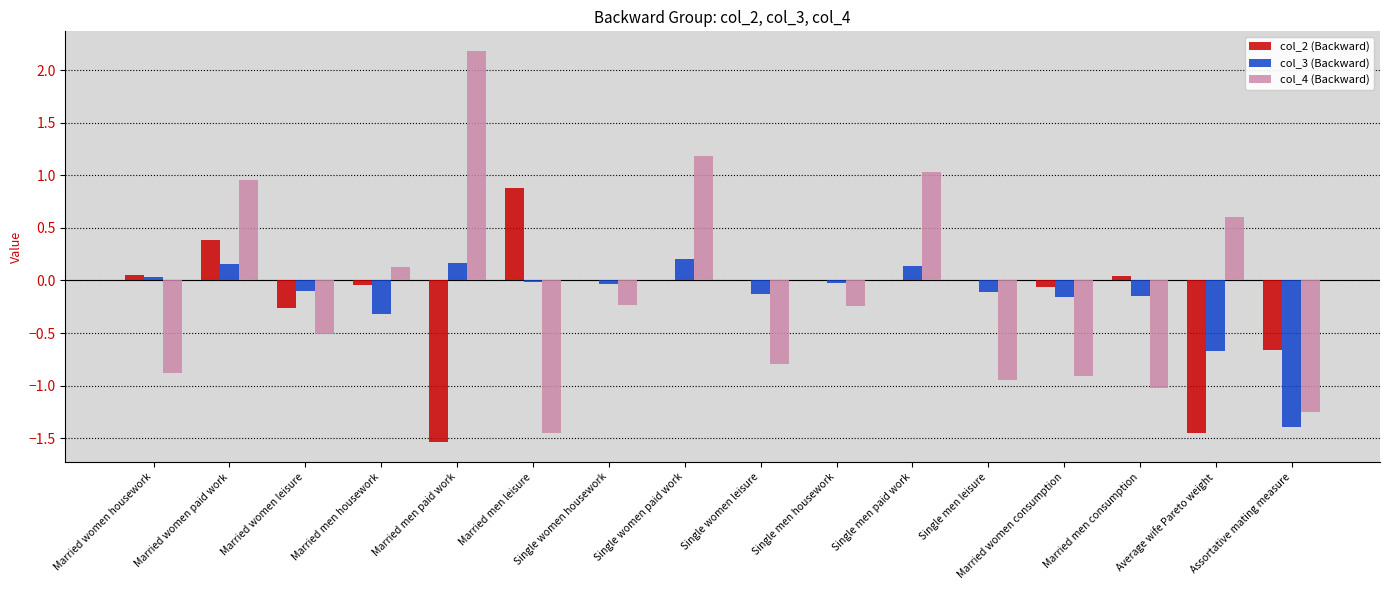

What is the sum of all col_3 (Backward) values?

-2.4